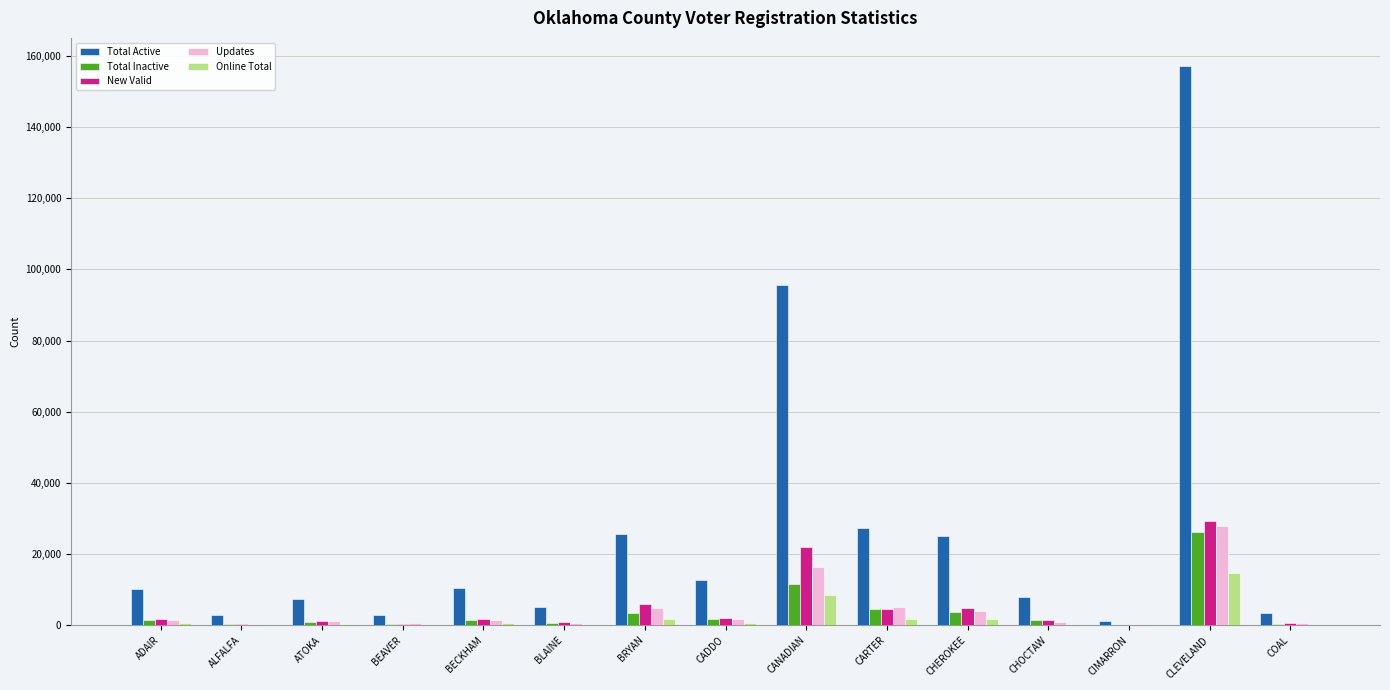

What are all the series names shown in the legend?

Total Active, Total Inactive, New Valid, Updates, Online Total